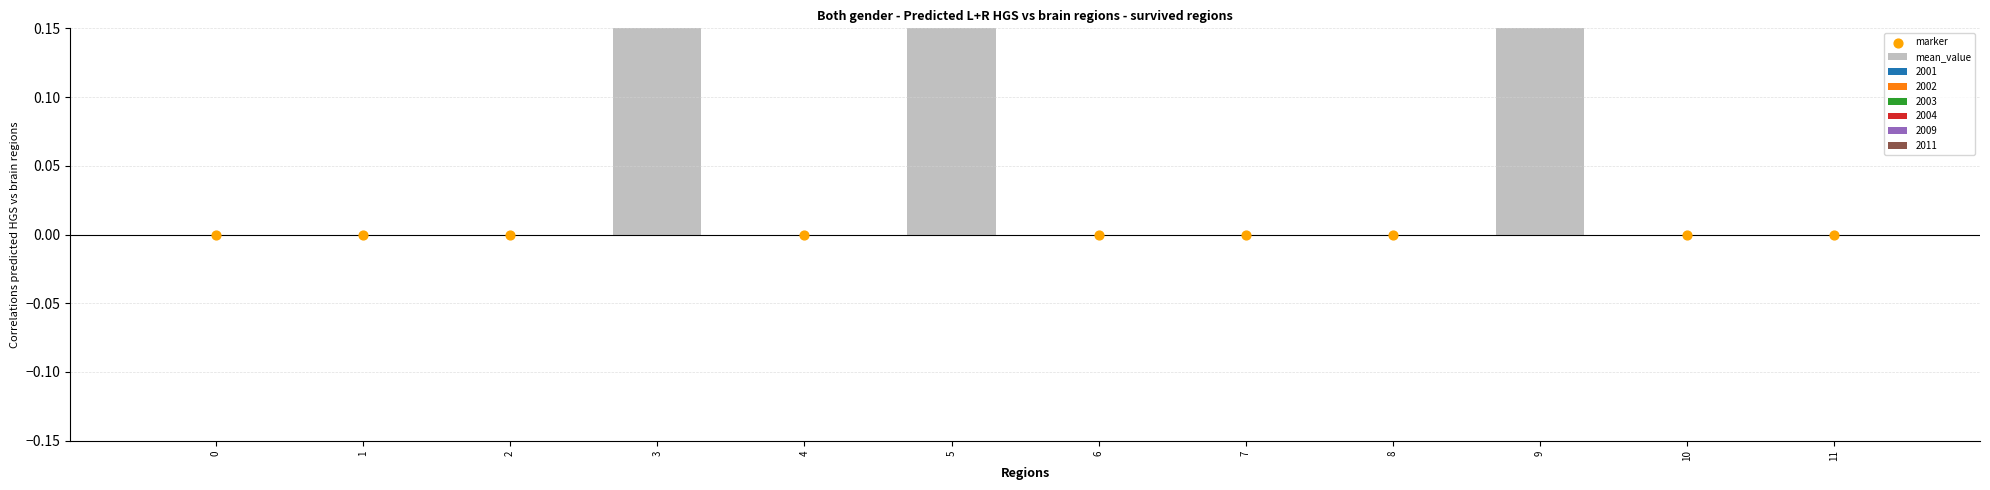

At which category is the sum across all series the highest?

3